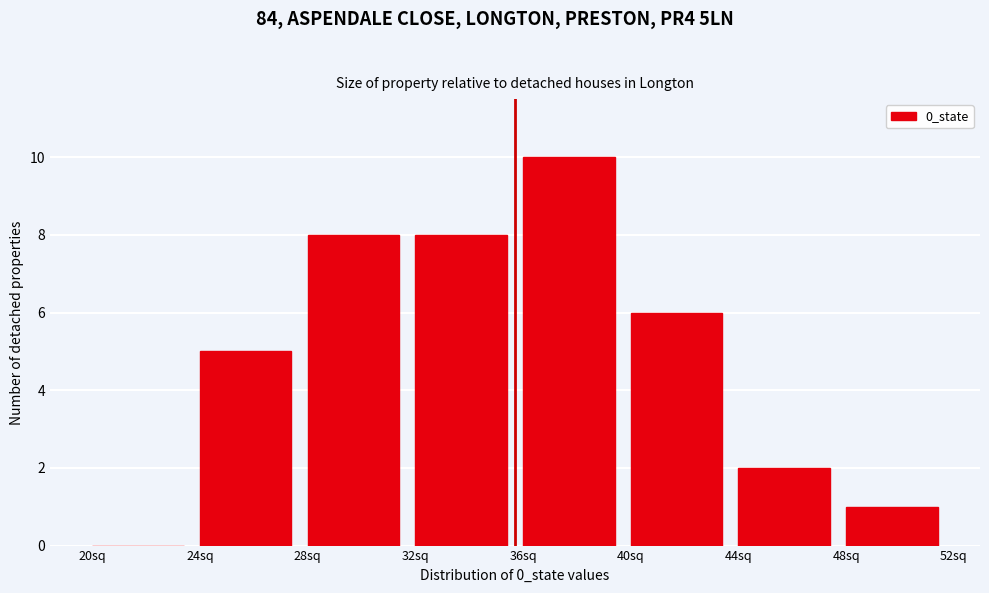

Reading left to right, list every bar in this chart as the range it spans on the x-axis followed by its height. The values are not printed on the chart, so give them approximately, as read against the axis.

20 to 24: 0
24 to 28: 5
28 to 32: 8
32 to 36: 8
36 to 40: 10
40 to 44: 6
44 to 48: 2
48 to 52: 1